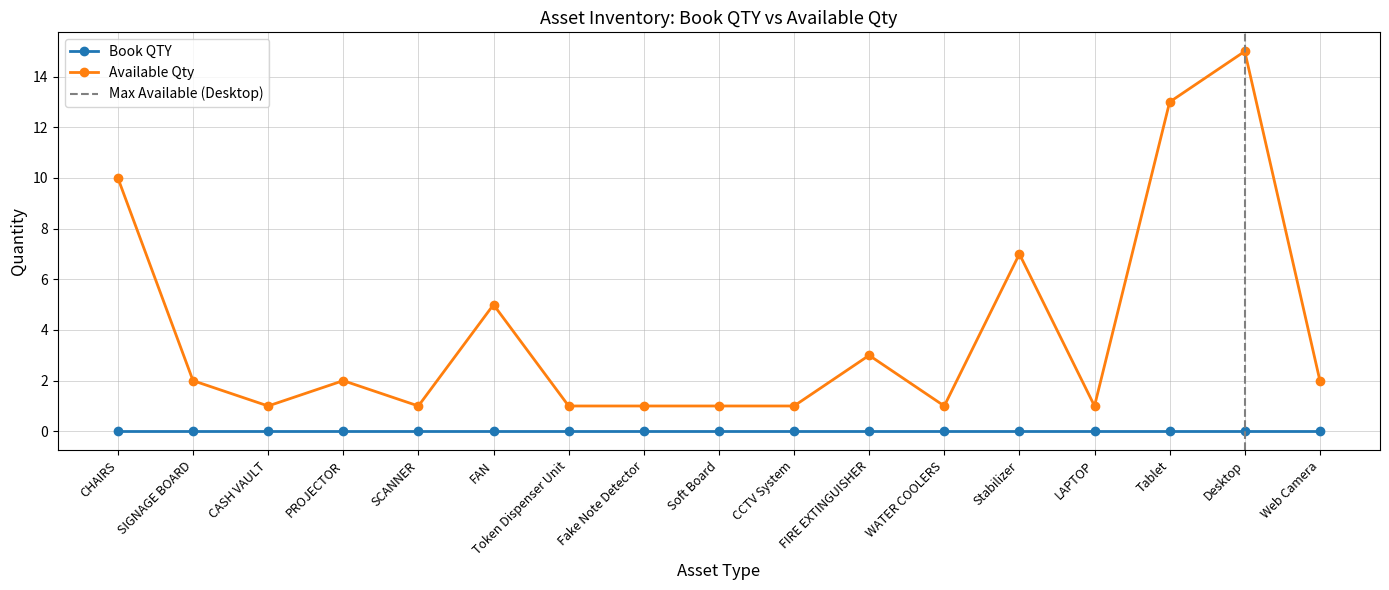

The value at WATER COOLERS is 1. True or false?

True